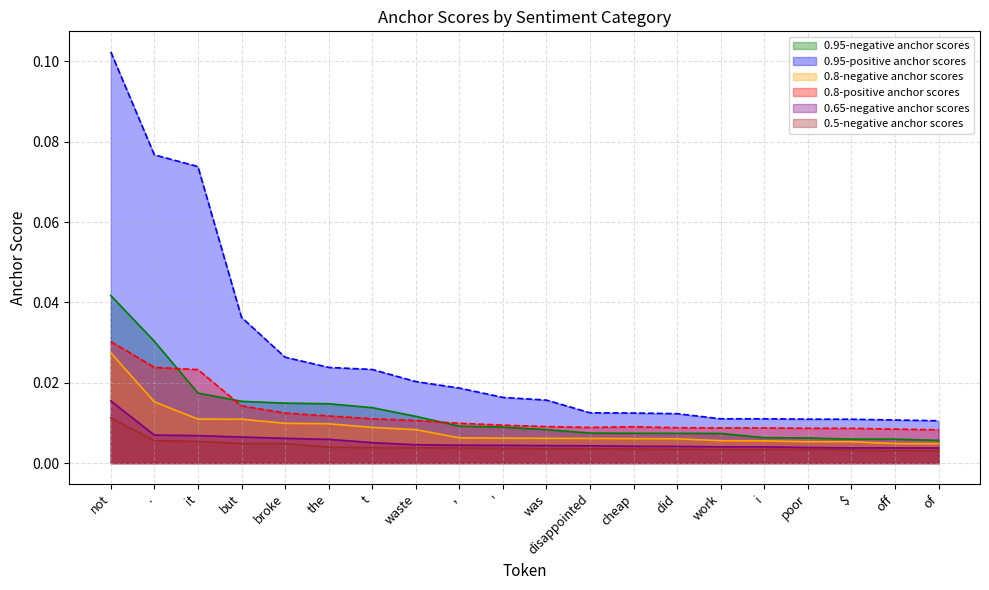

List the series in order of their peak value, lowest first.

0.5-negative anchor scores, 0.65-negative anchor scores, 0.8-negative anchor scores, 0.8-positive anchor scores, 0.95-negative anchor scores, 0.95-positive anchor scores